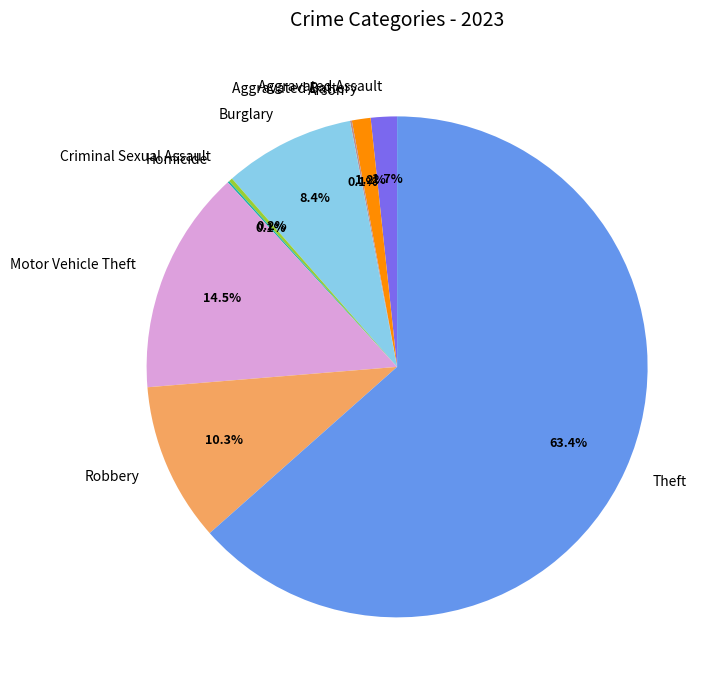

To the nearest percent, what is the combined percentage of Robbery and Theft?

74%